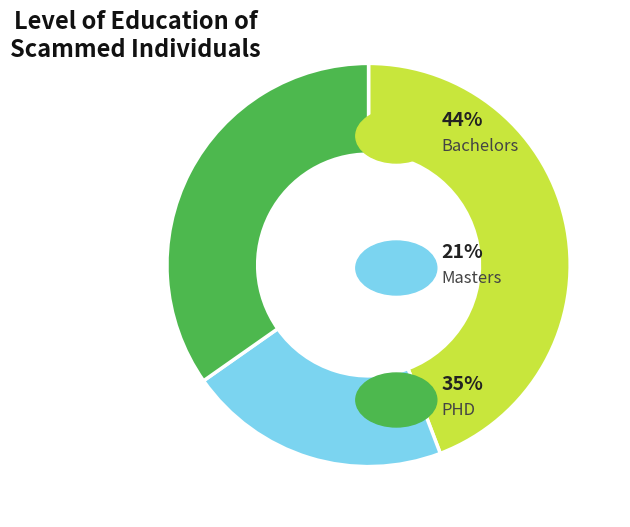

Is there a majority slice in this chart?

No